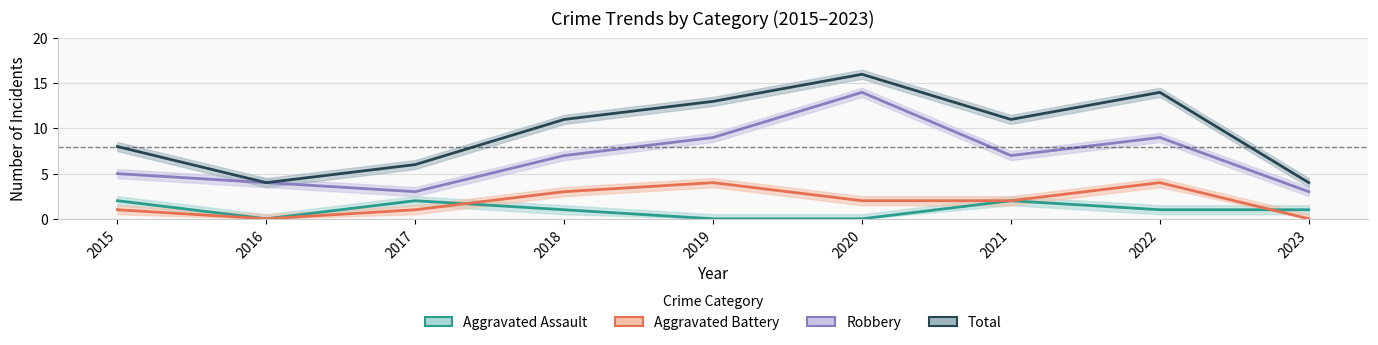

What is the value of the Aggravated Battery point at the 7th from the left?

2